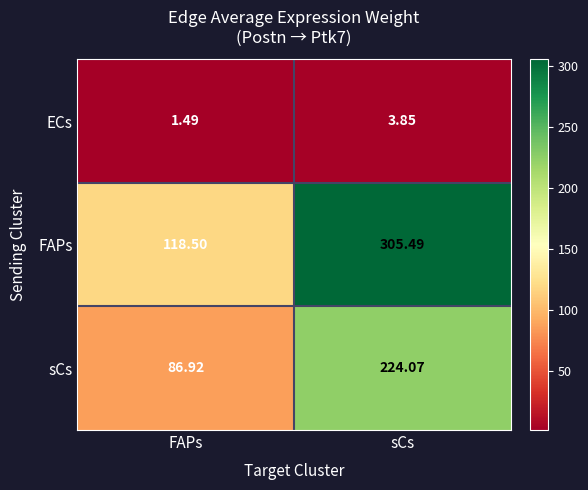

List the series in order of their peak value, highest first.

FAPs, sCs, ECs